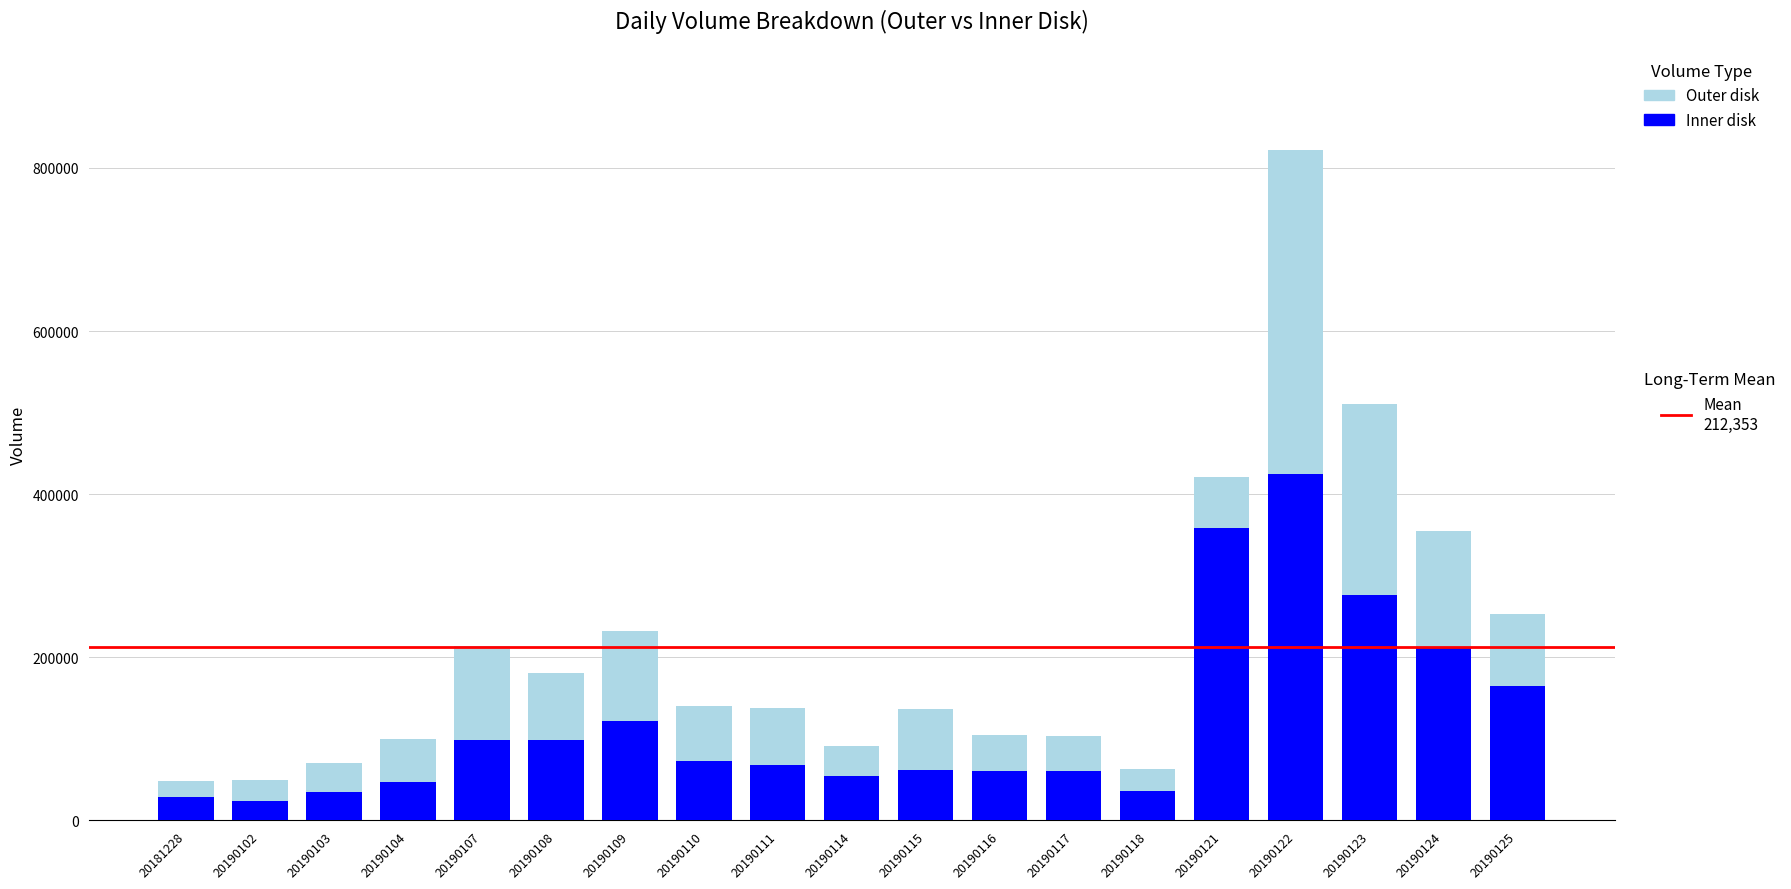

What is the total value across all series at 20190102?

49901